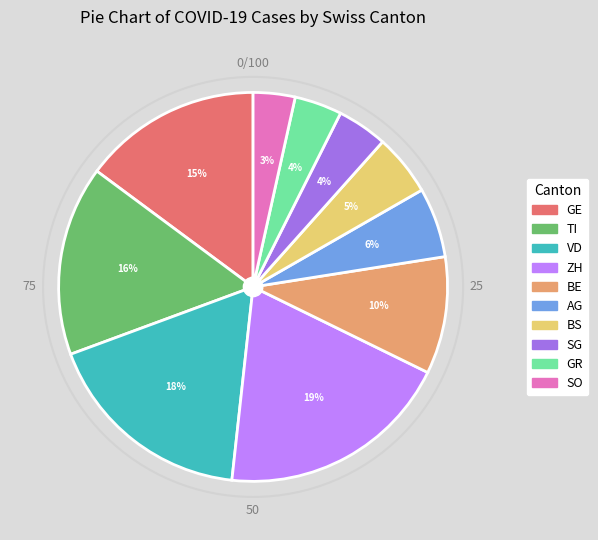

To the nearest percent, what is the average slice percentage?

10%